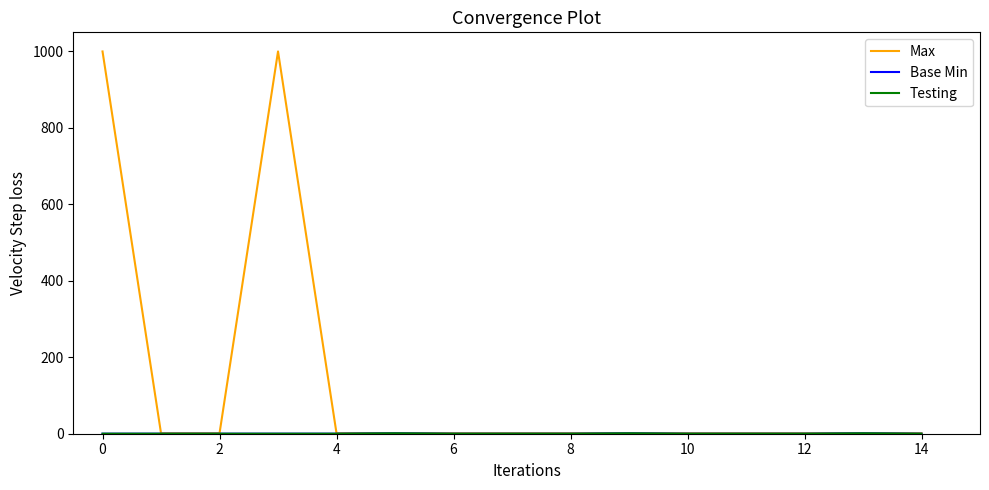

What is the sum of all Max values?

2011.0